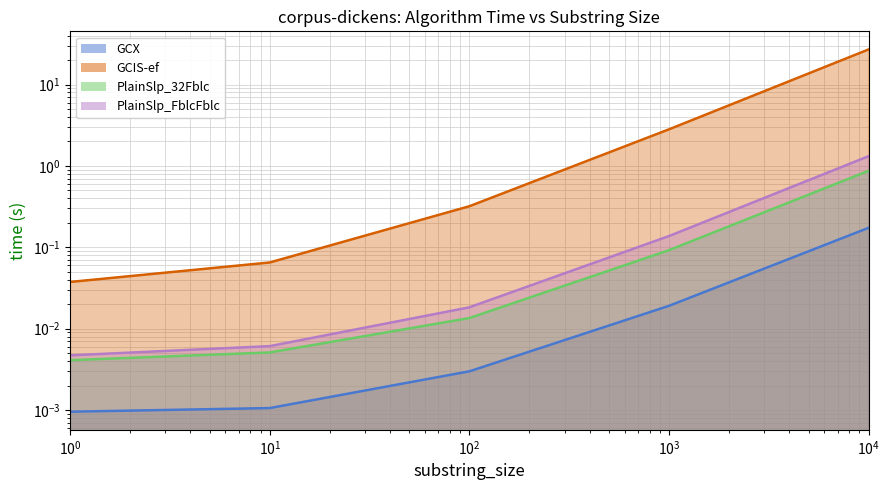

What is the difference between the maximum and minimum values in the GCIS-ef series?

27.0